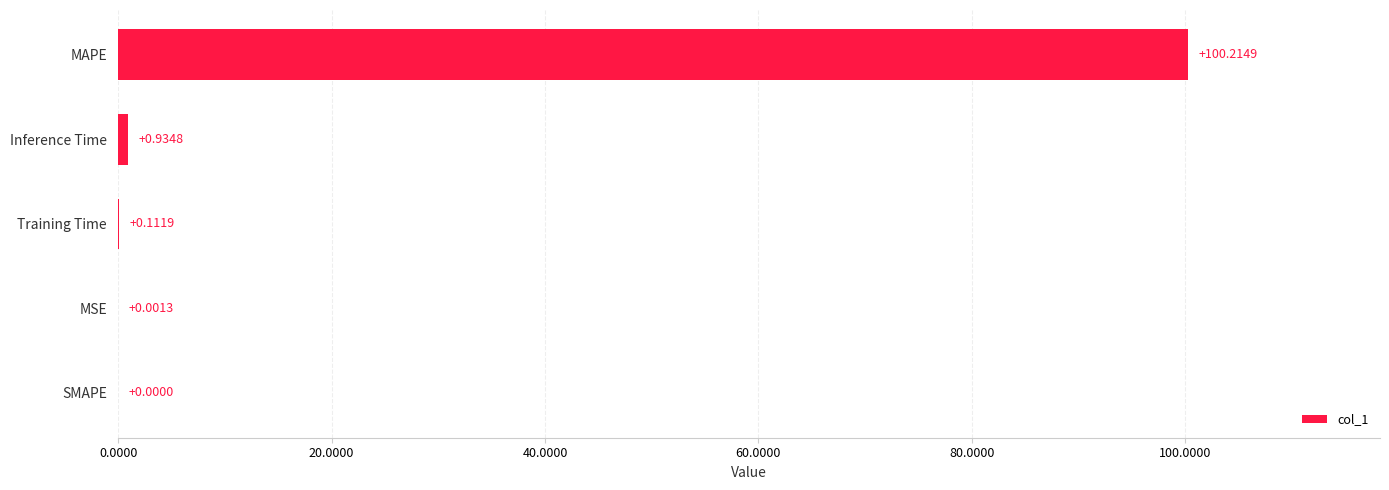

At which label is the value closest to 50?

Inference Time